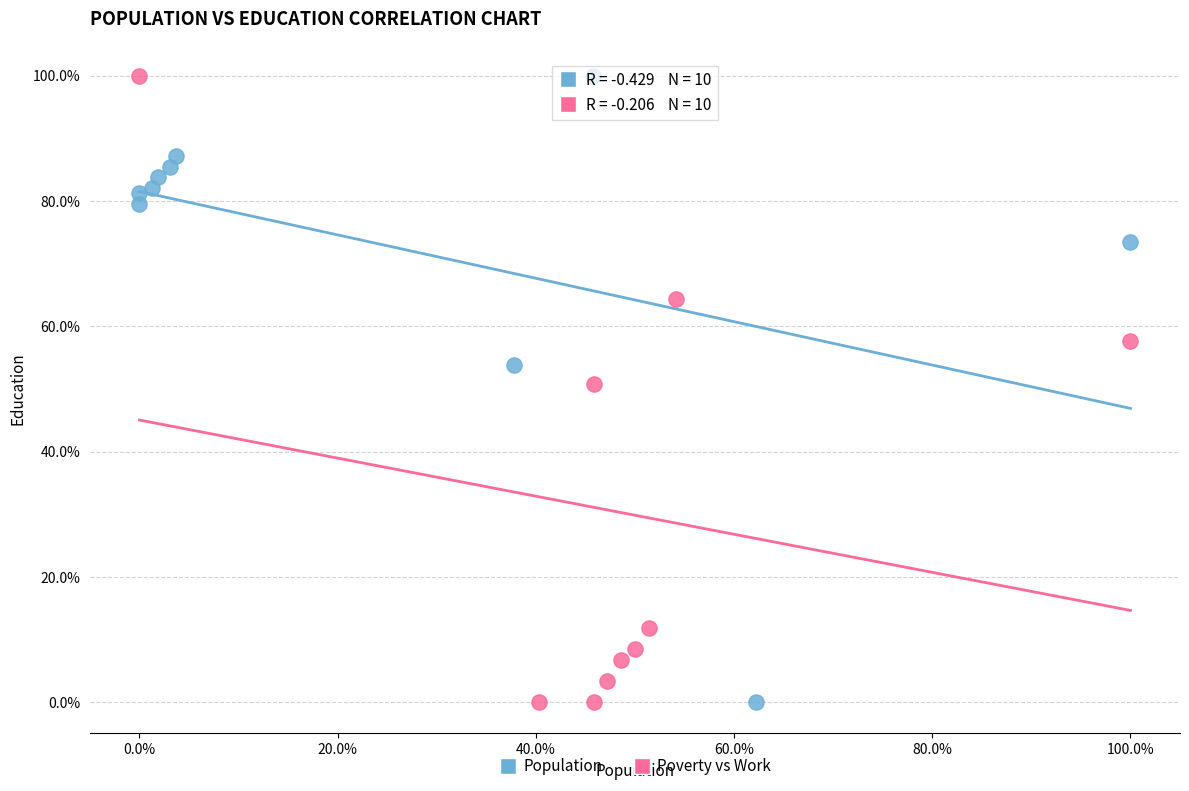

What are all the series names shown in the legend?

Population, Poverty vs Work